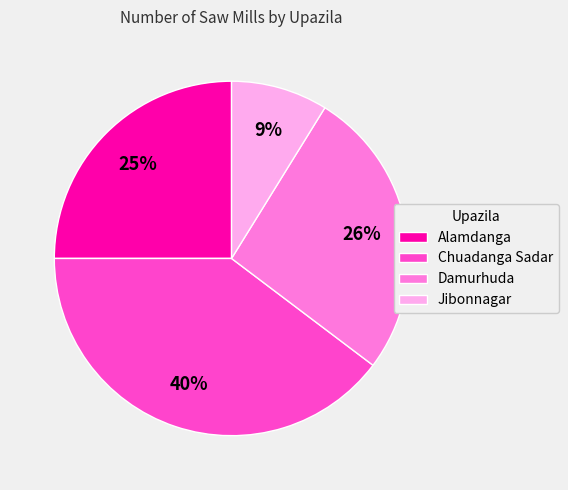

Rank the categories by value from lowest to highest.

Jibonnagar, Alamdanga, Damurhuda, Chuadanga Sadar